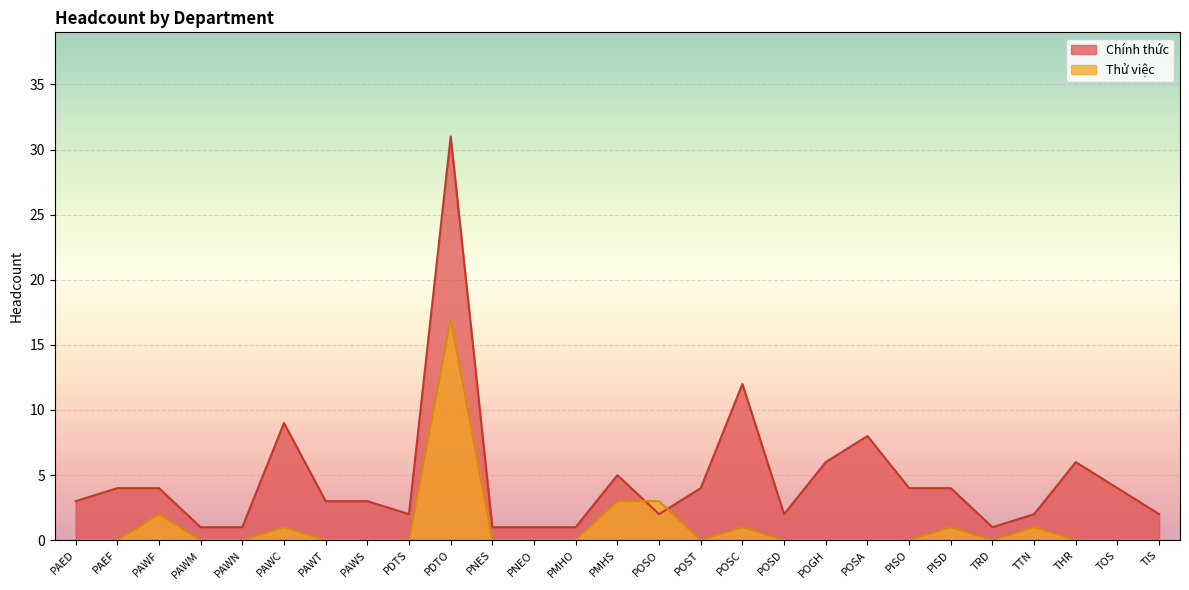

What is the sum of all Thử việc values?

29